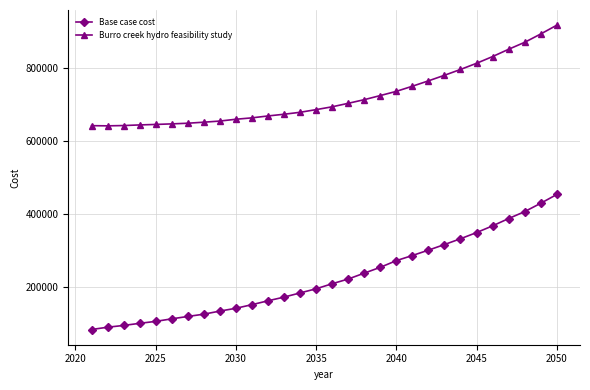

Which series has the widest spread of values?

Base case cost